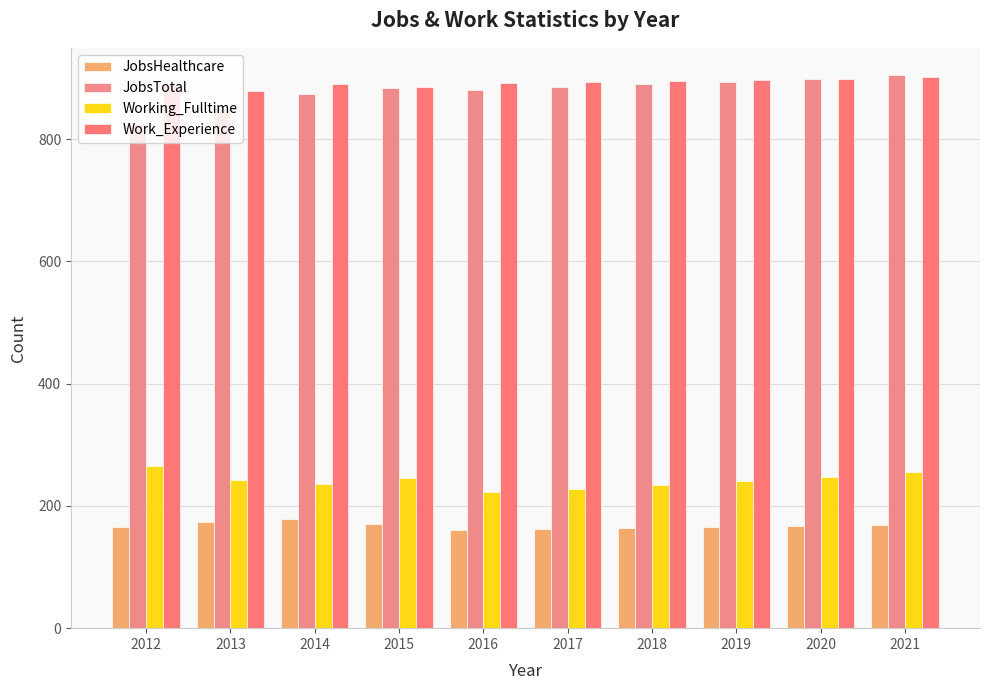

What is the sum of the JobsHealthcare values at 2015 and 2018?

334